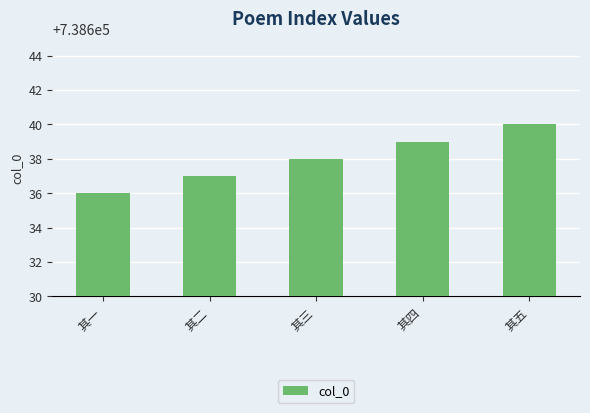

Is it true that the value at 其五 is 310307?

False